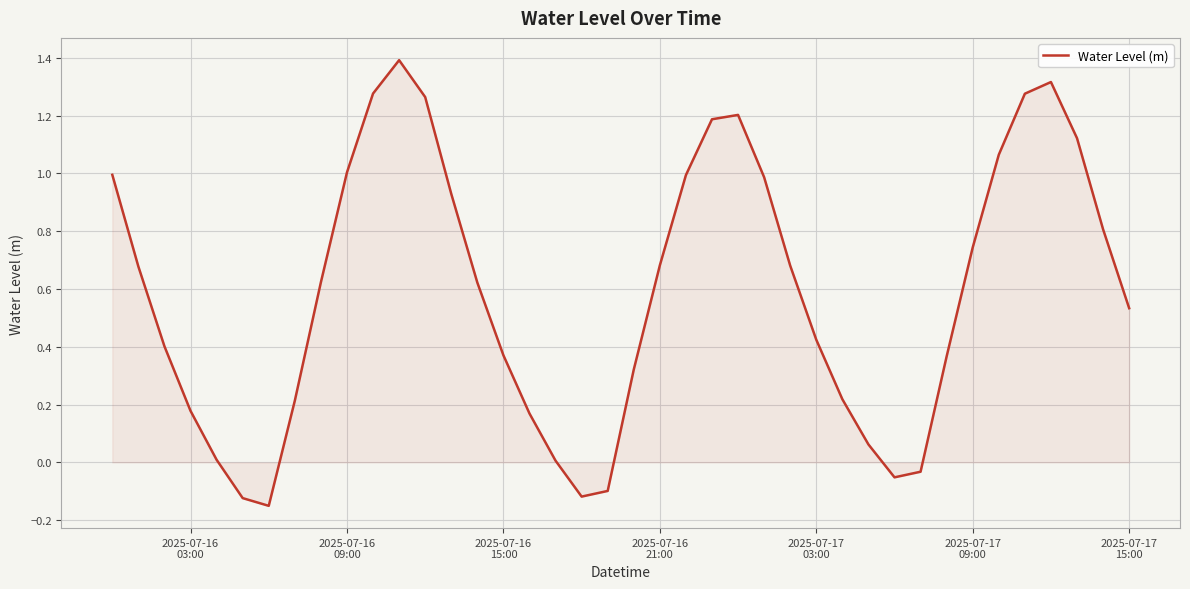

What is the difference between the maximum and minimum values?

1.5